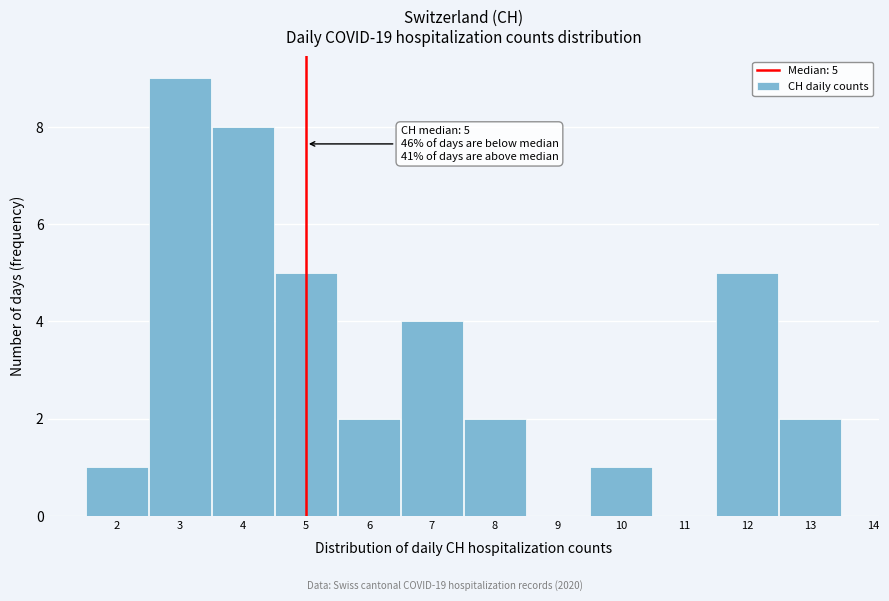

Which range on the x-axis has the tallest bar?

2.5 to 3.5